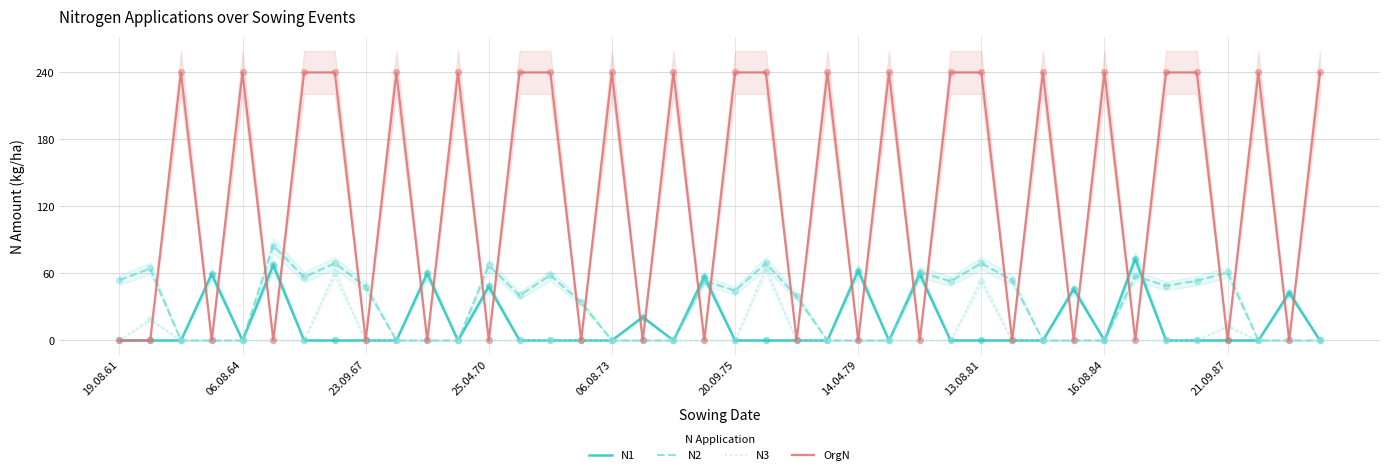

At how many categories does at least one series exceed 135?

22